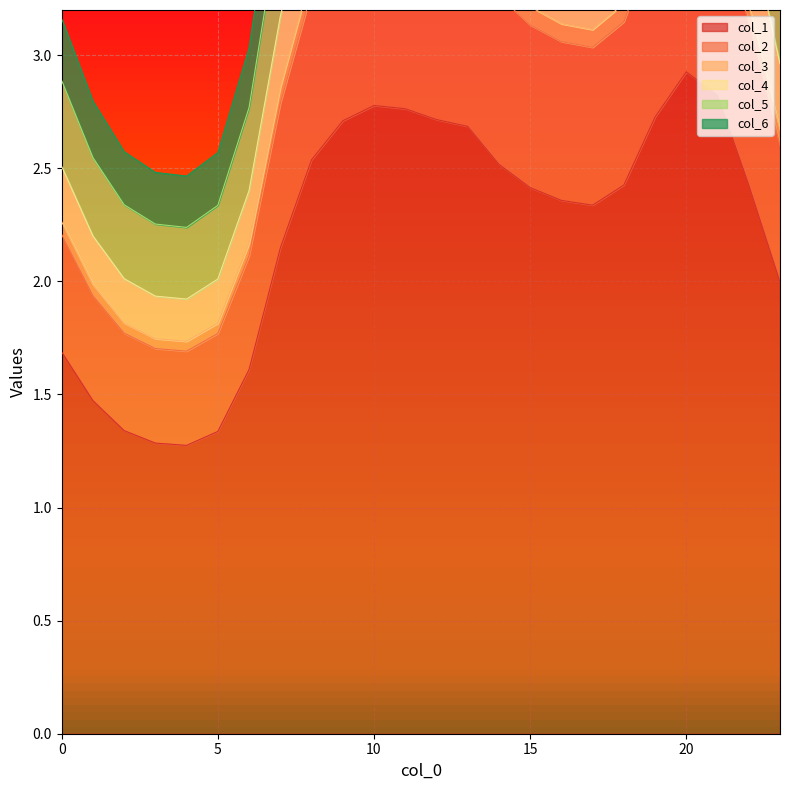

What is the difference between the 1 values at 22 and 21?

0.5